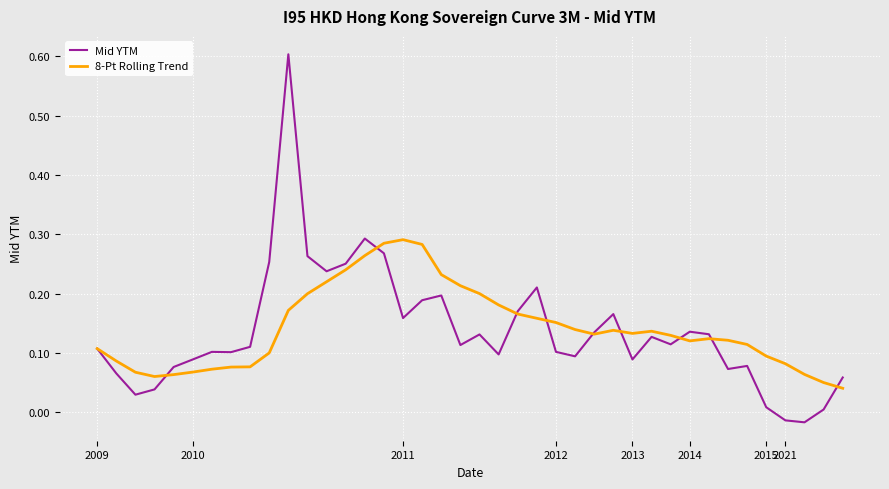

List the series in order of their peak value, highest first.

Mid YTM, 8-Pt Rolling Trend